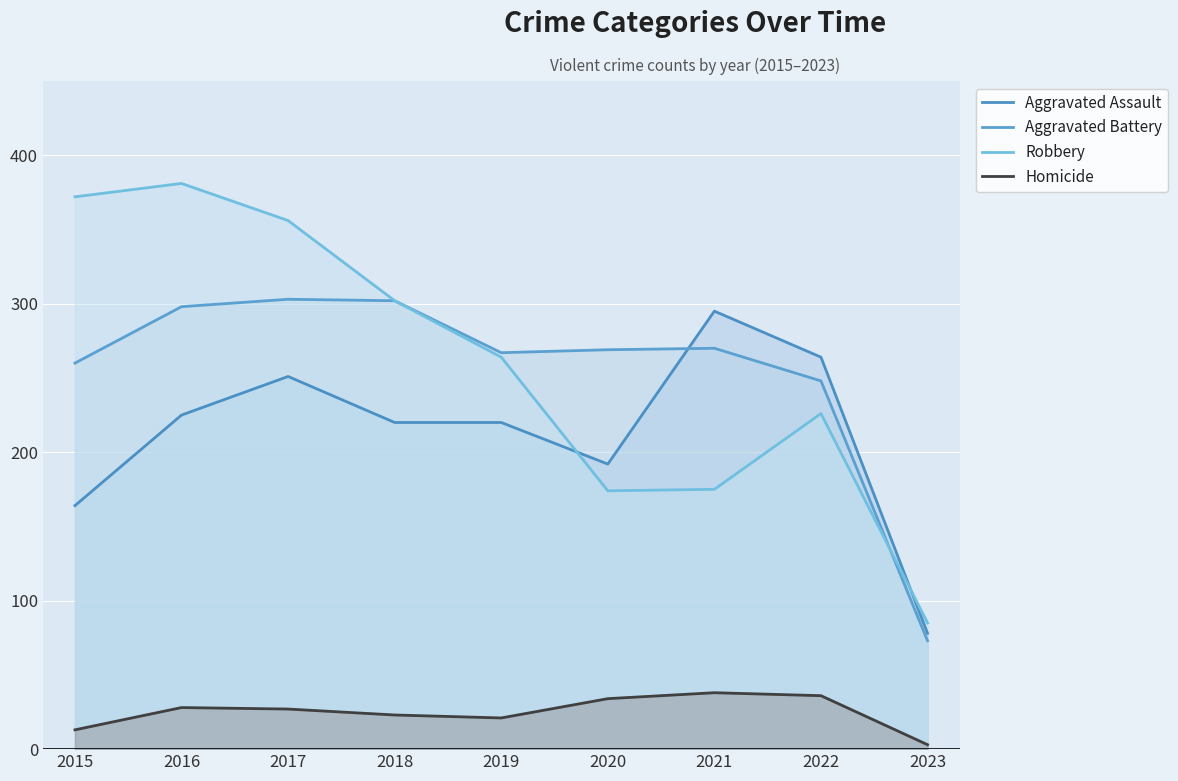

Is it true that Aggravated Battery equals 73 at 2023?

True